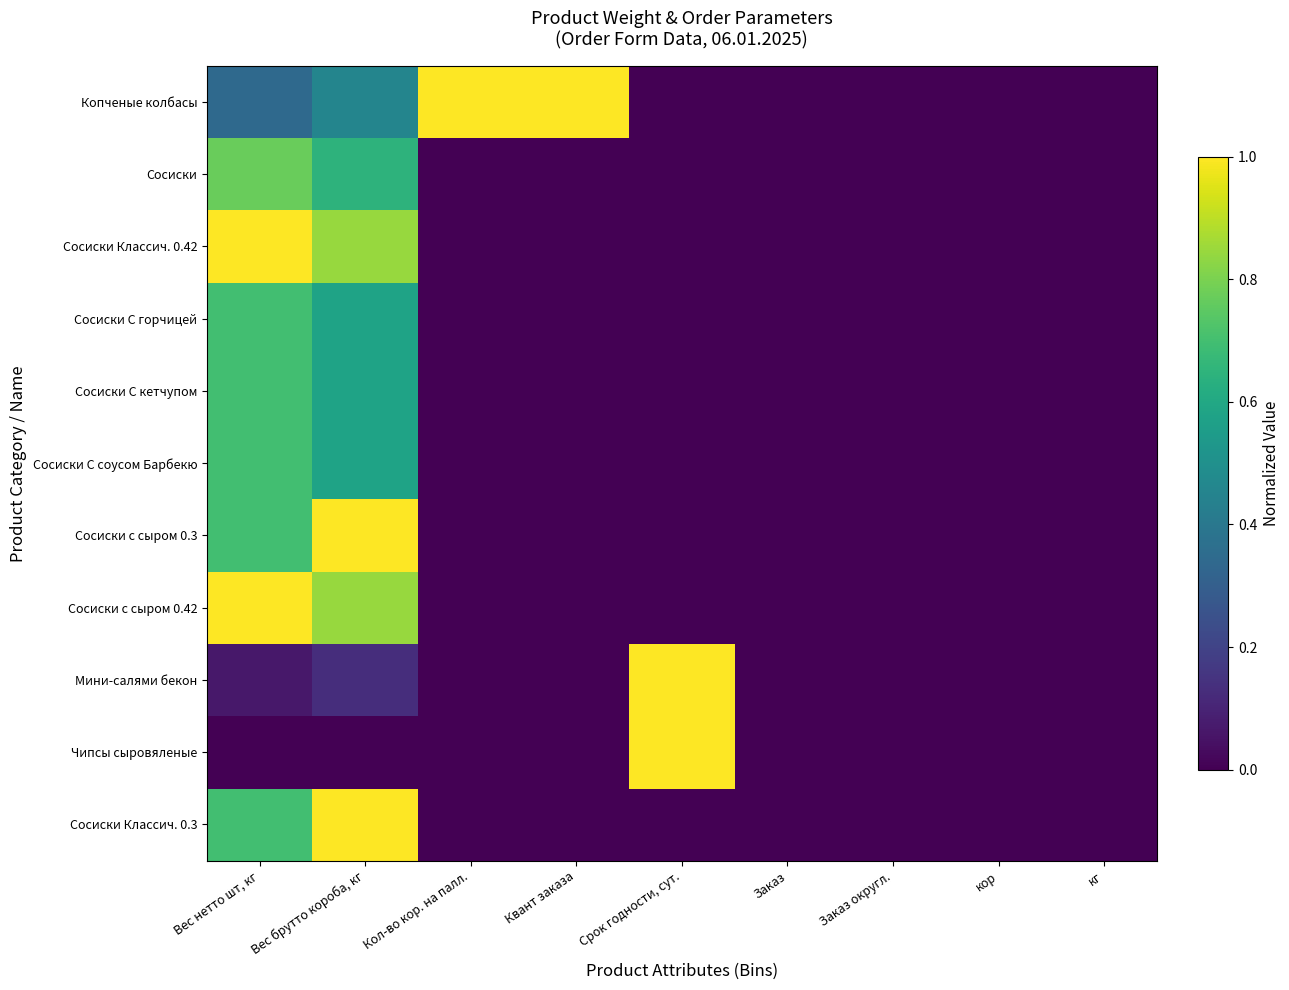

Which series changed the most between Вес нетто шт, кг and кор?

Сосиски Классич. 0.42